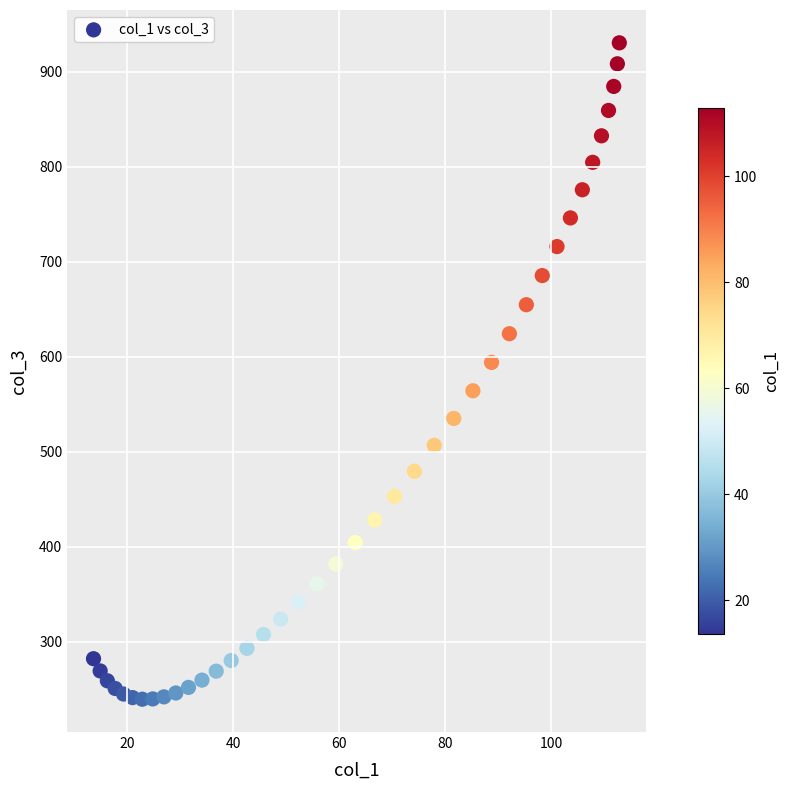

What Y value in the scatter plot is closest to 584?

594.1